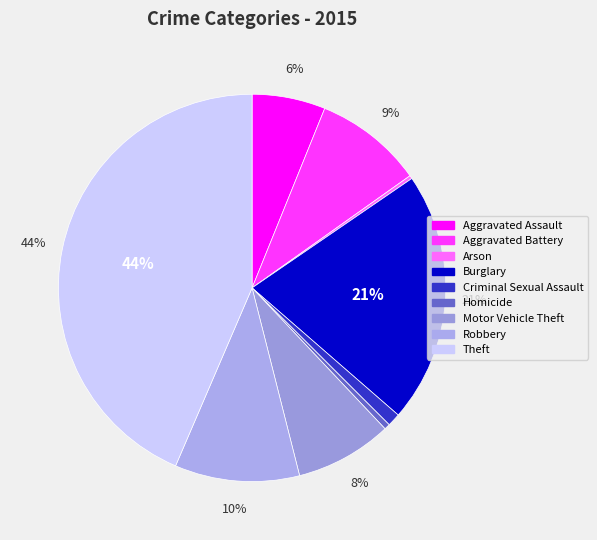

Does Homicide represent more than half of the total?

No